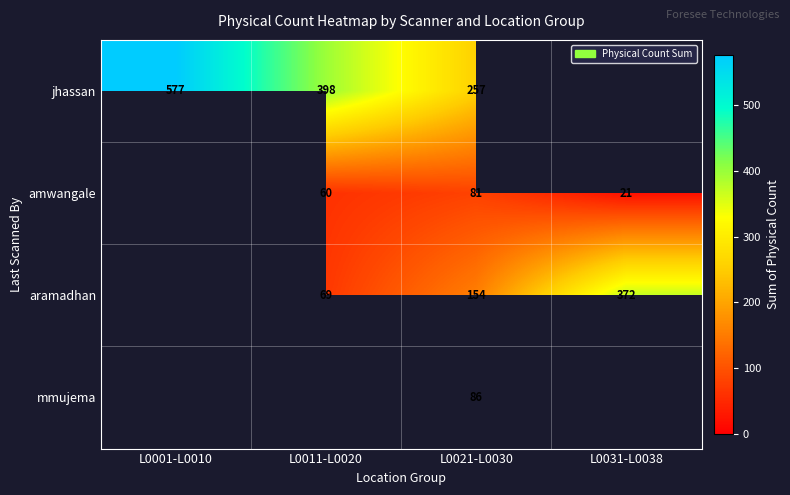

Is it true that amwangale equals 116 at L0021-L0030?

False